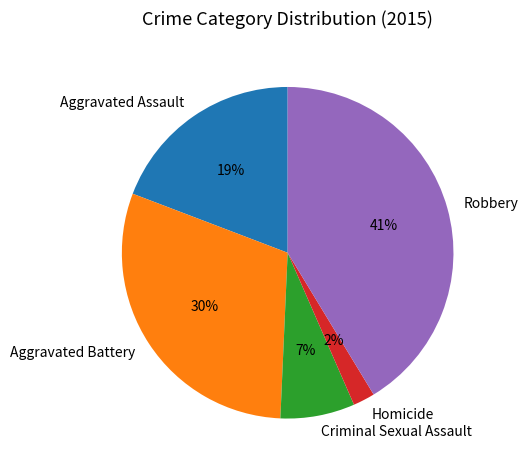

Count the number of slices in the pie.

5